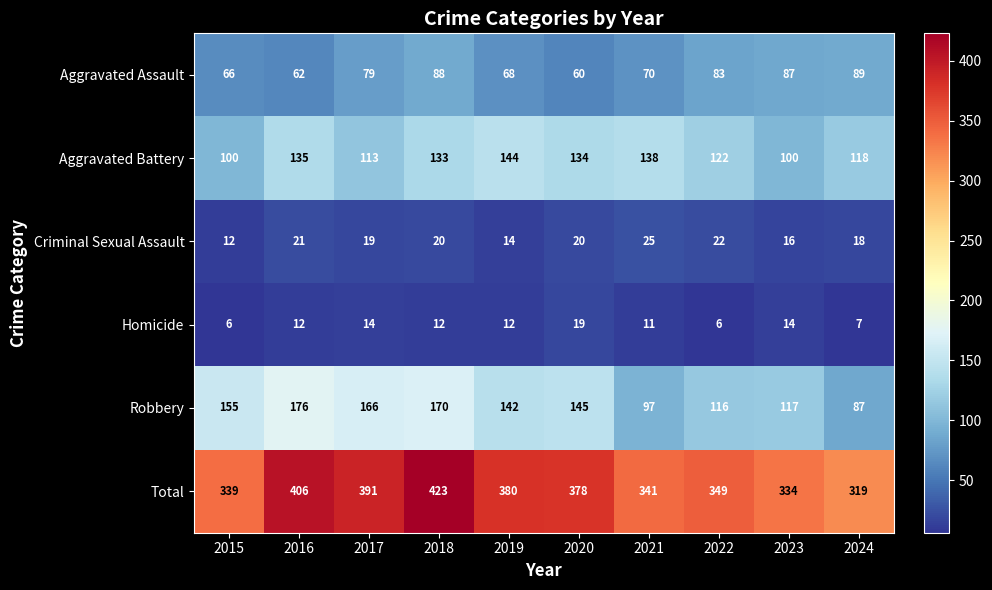

What is the difference between the maximum and second lowest values in the Homicide series?

13